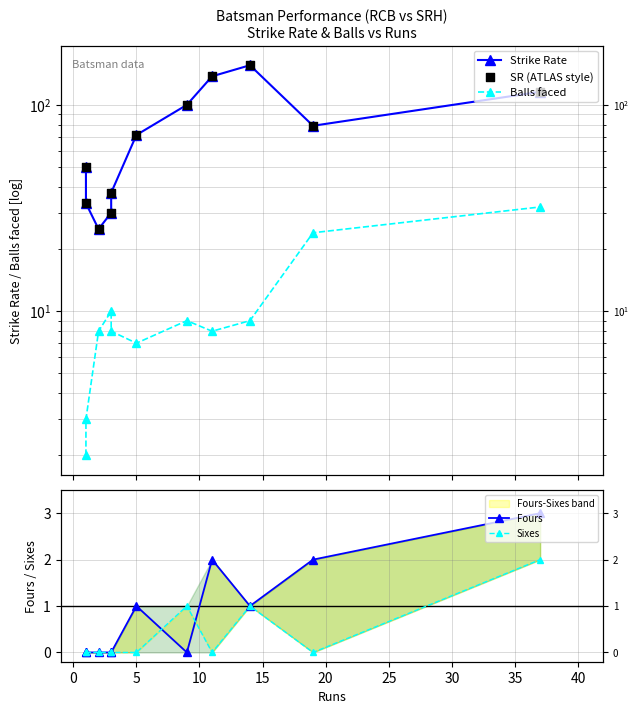

Which series has the largest total across all categories?

Strike Rate